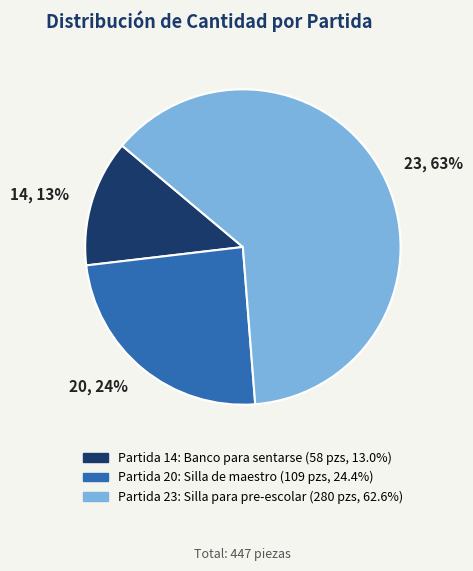

Which slice is the smallest?

14